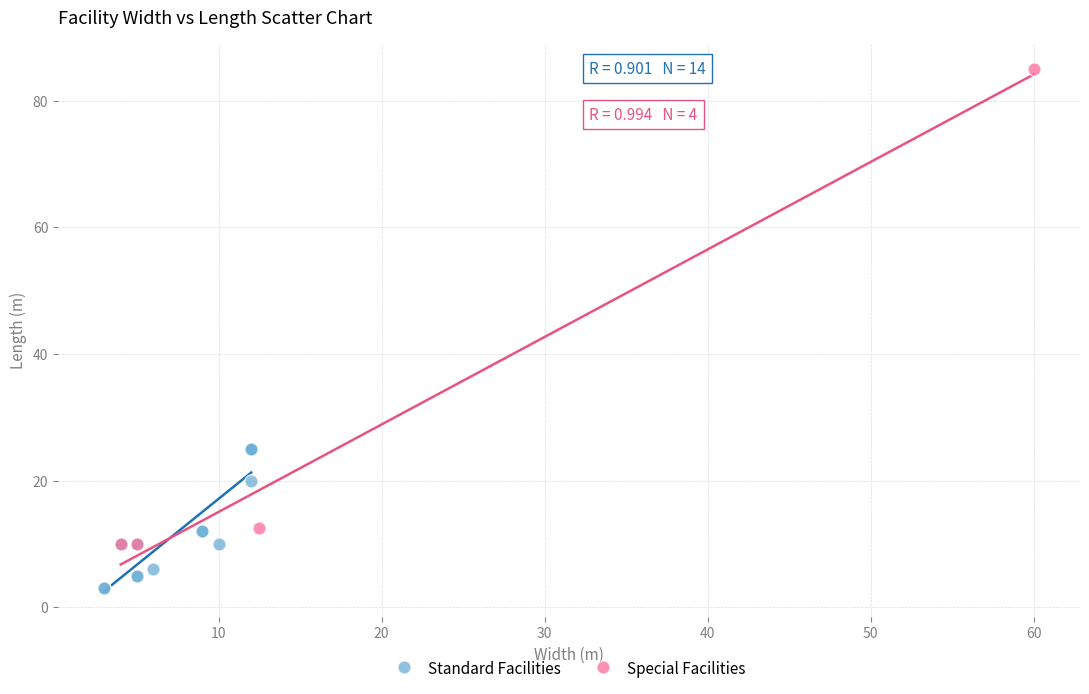

Which series reaches the maximum Y coordinate?

Special Facilities